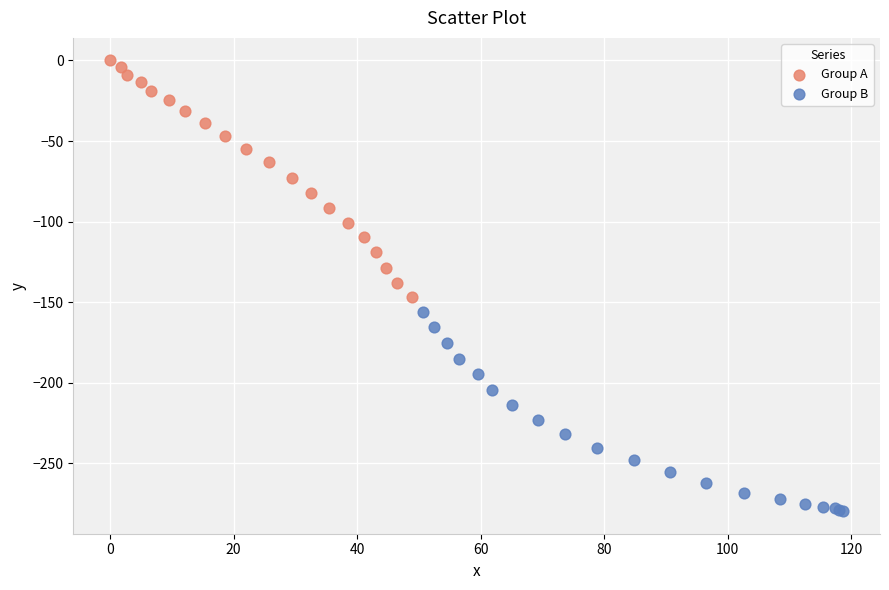

Which series contains the highest Y value?

Group A